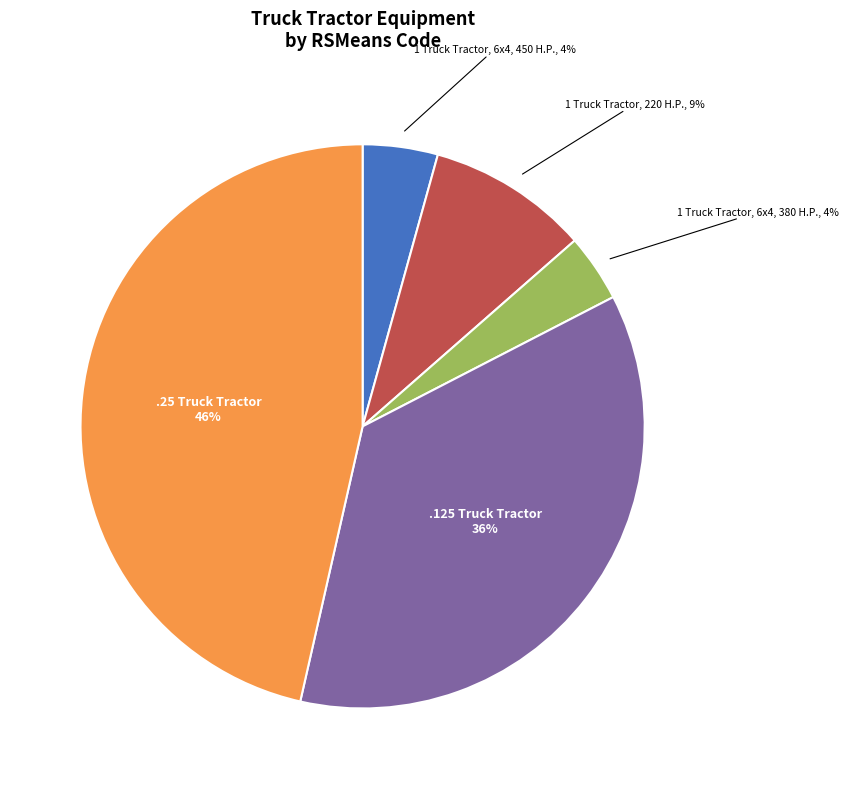

Is there any slice that represents more than half of the pie?

No